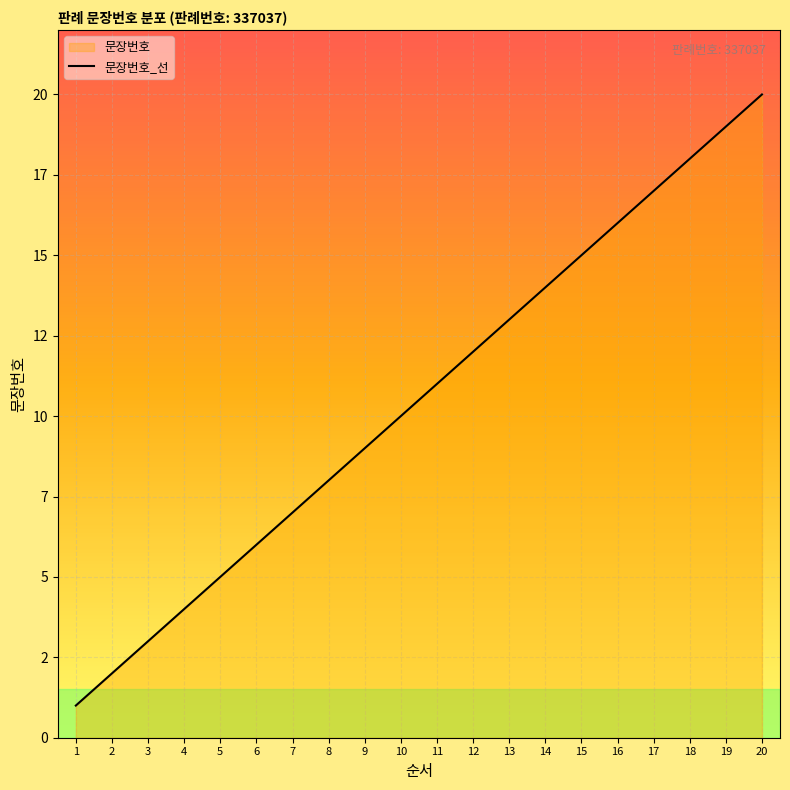

What value does the data have at 3, to the nearest 5?

5